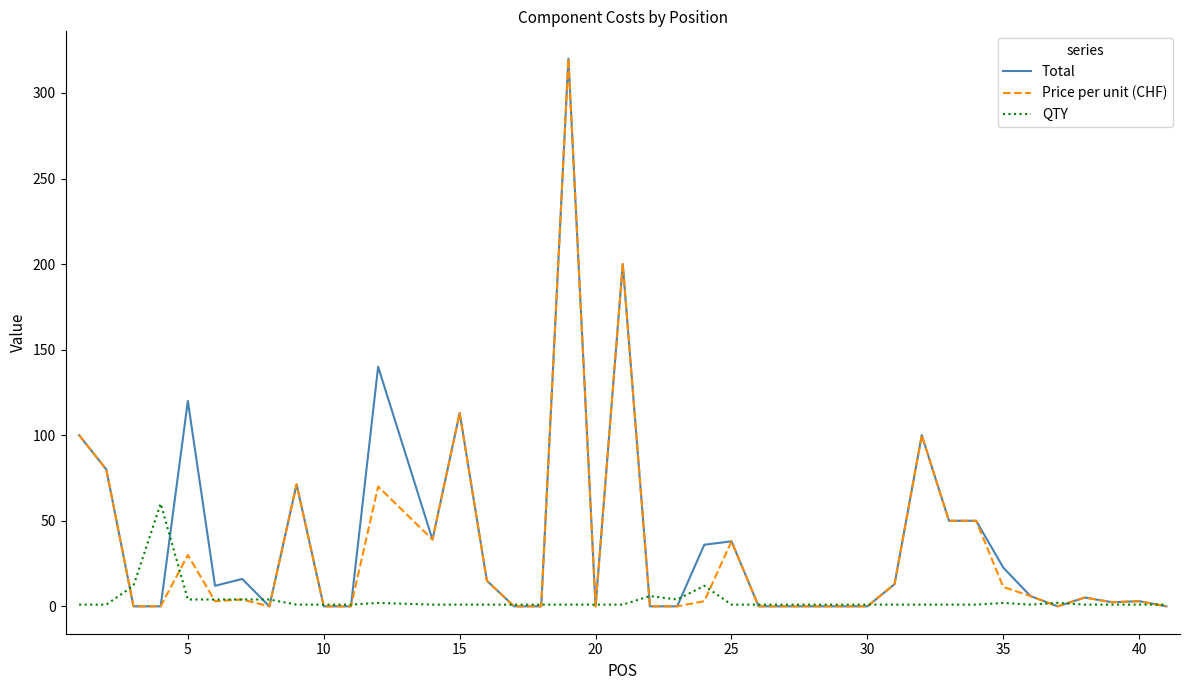

What is the difference between the second highest and minimum values in the QTY series?

11.0